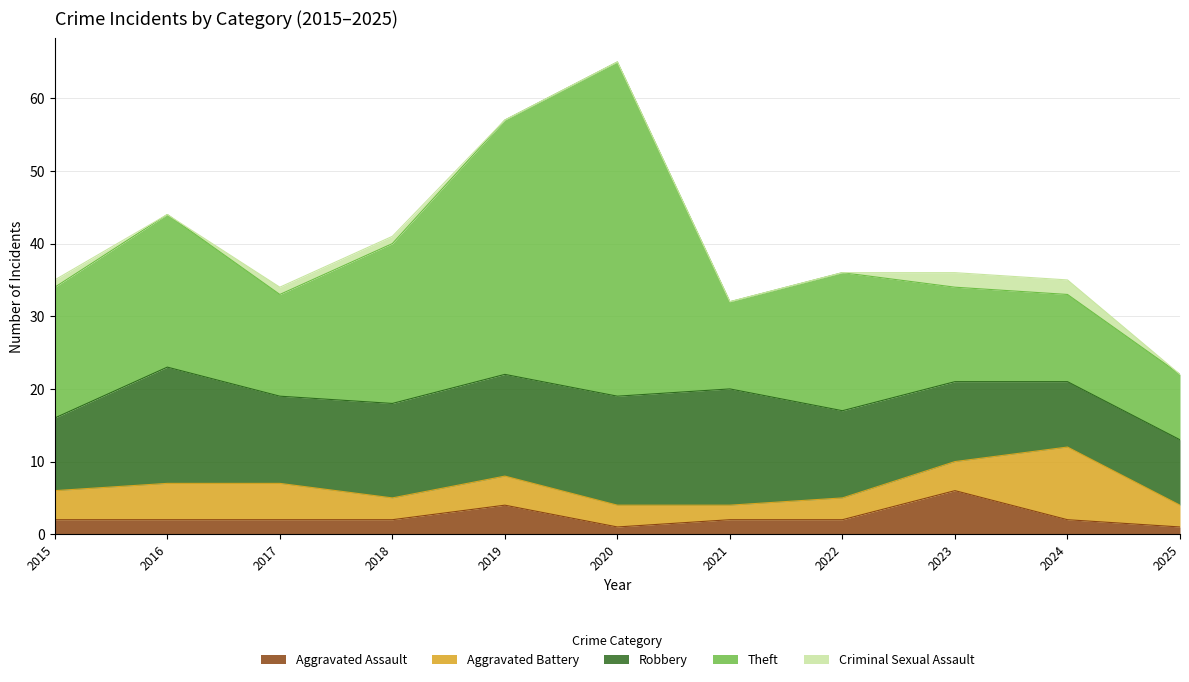

What are all the series names shown in the legend?

Aggravated Assault, Aggravated Battery, Robbery, Theft, Criminal Sexual Assault